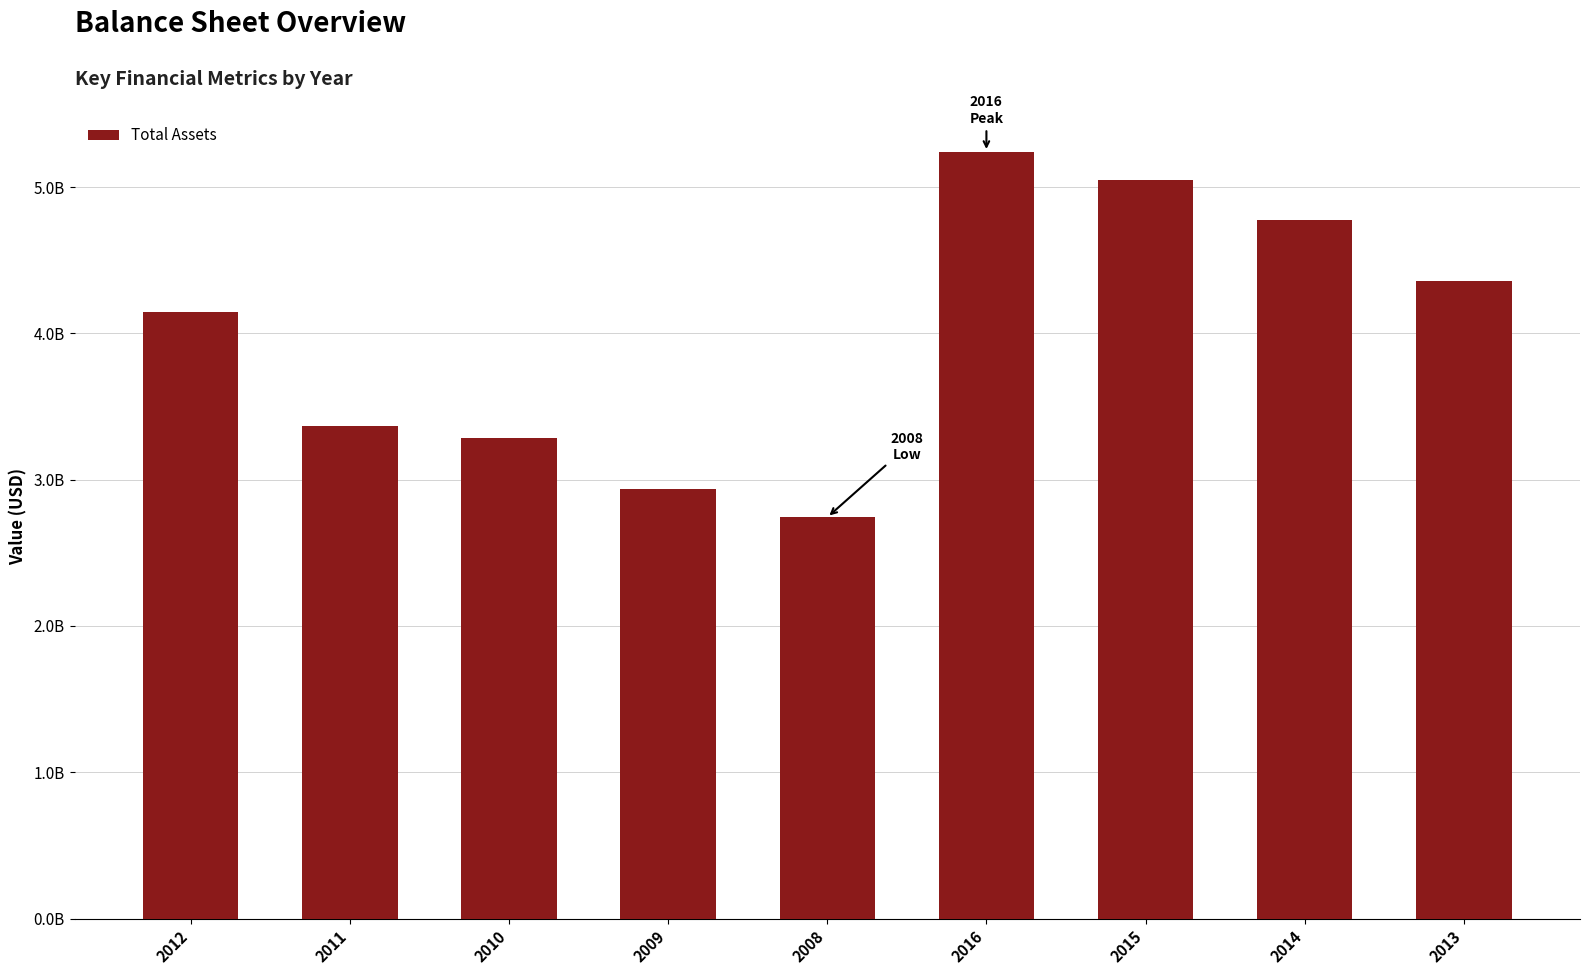

What is the change in value from 2012 to 2008?

-1405178000